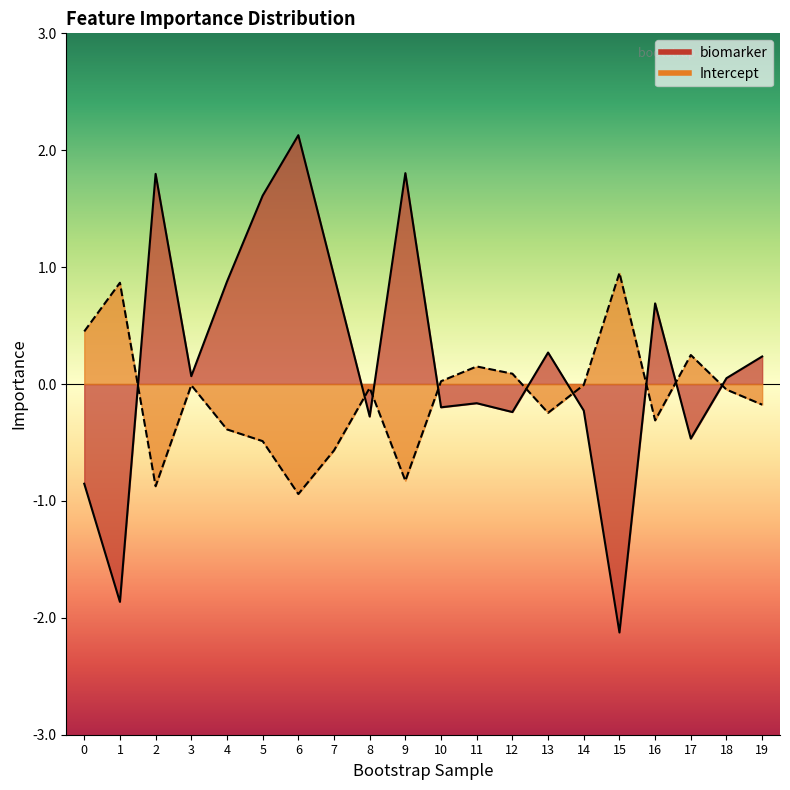

Count the number of data series in this chart.

2